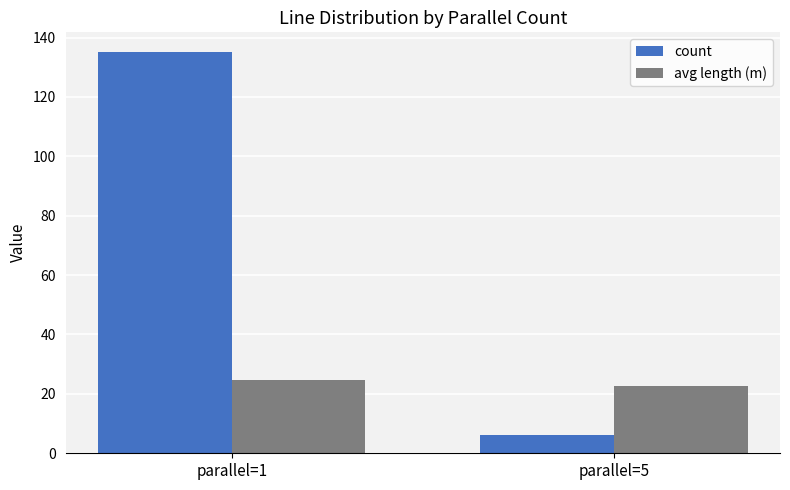

Read the avg length (m) value at parallel=1.

24.8